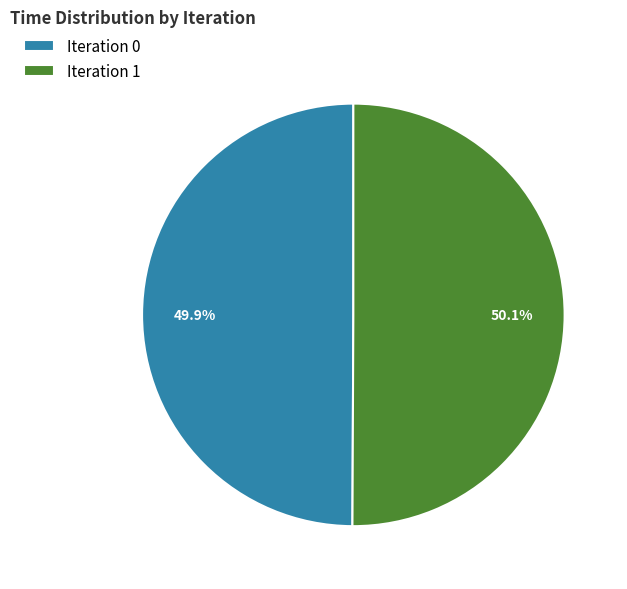

Does any single category account for the majority?

Yes